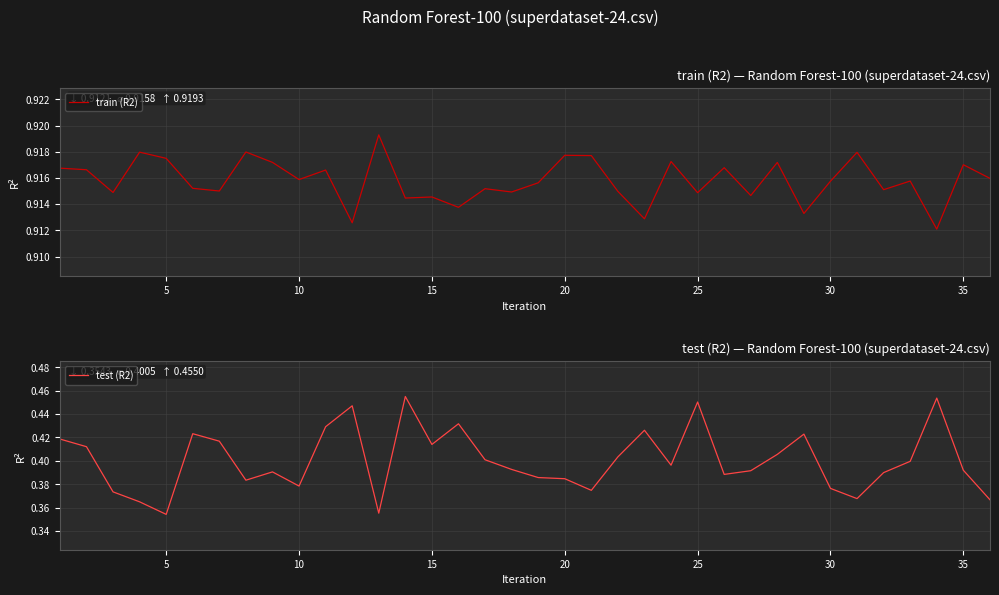

Rank the series by their average value, from lowest to highest.

test (R2), train (R2)